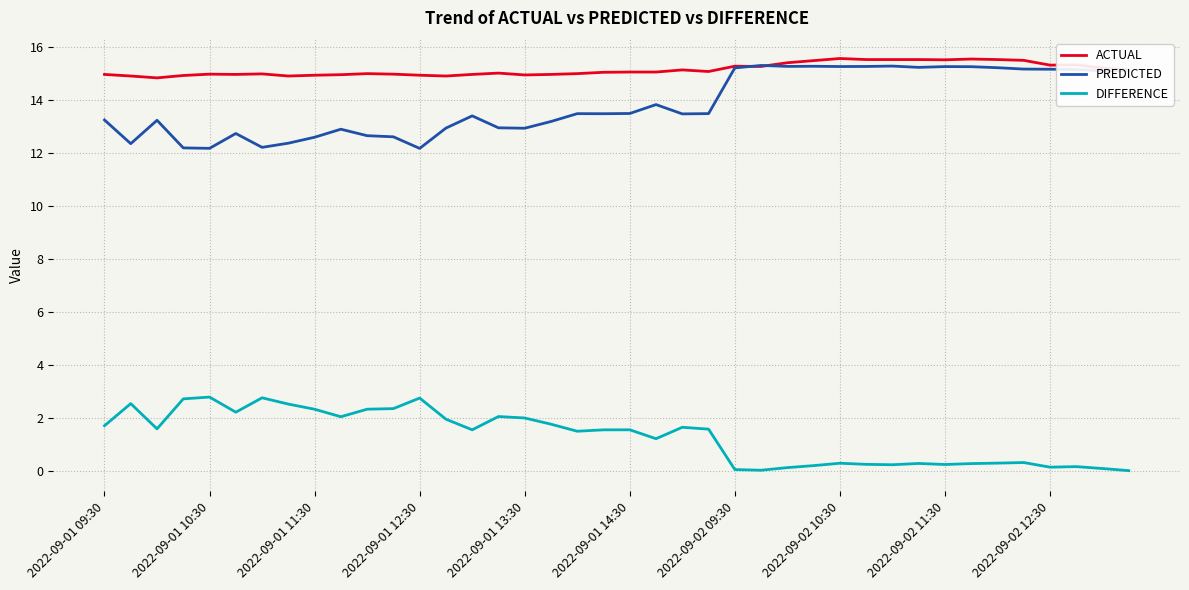

What is the maximum value shown in the chart?

15.6